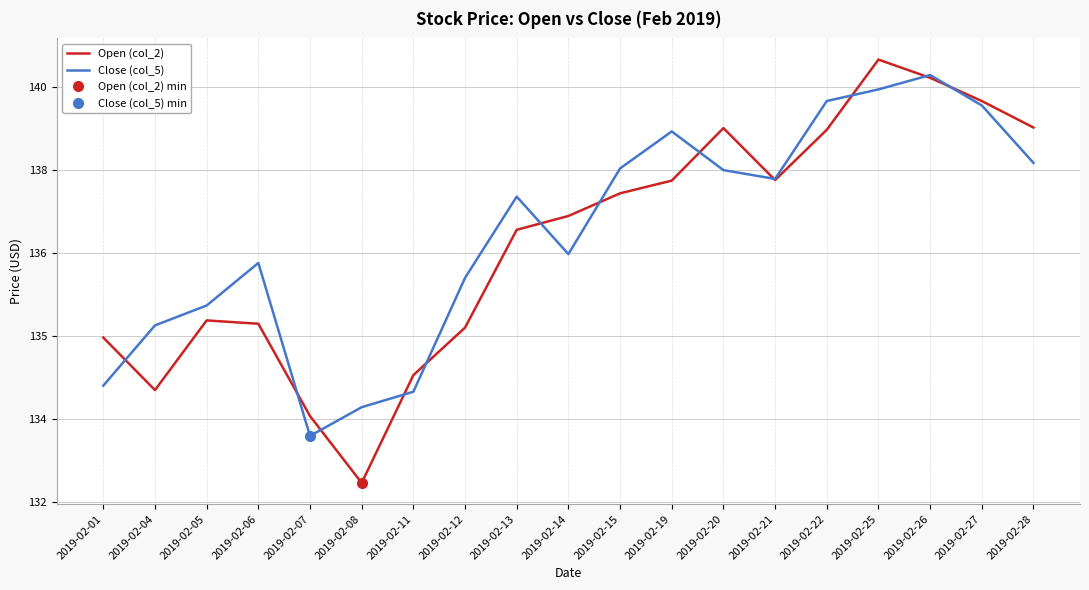

Rank the series by their average value, from highest to lowest.

Close (col_5), Open (col_2)